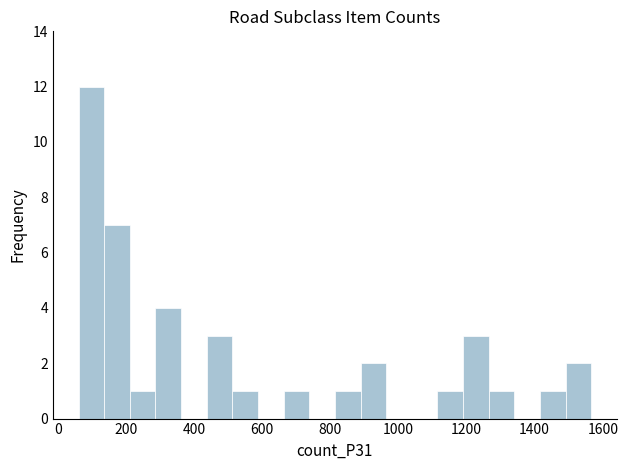

Around what value on the x-axis is the tallest bar? Give the approximate position of its centre, as read against the axis.

100